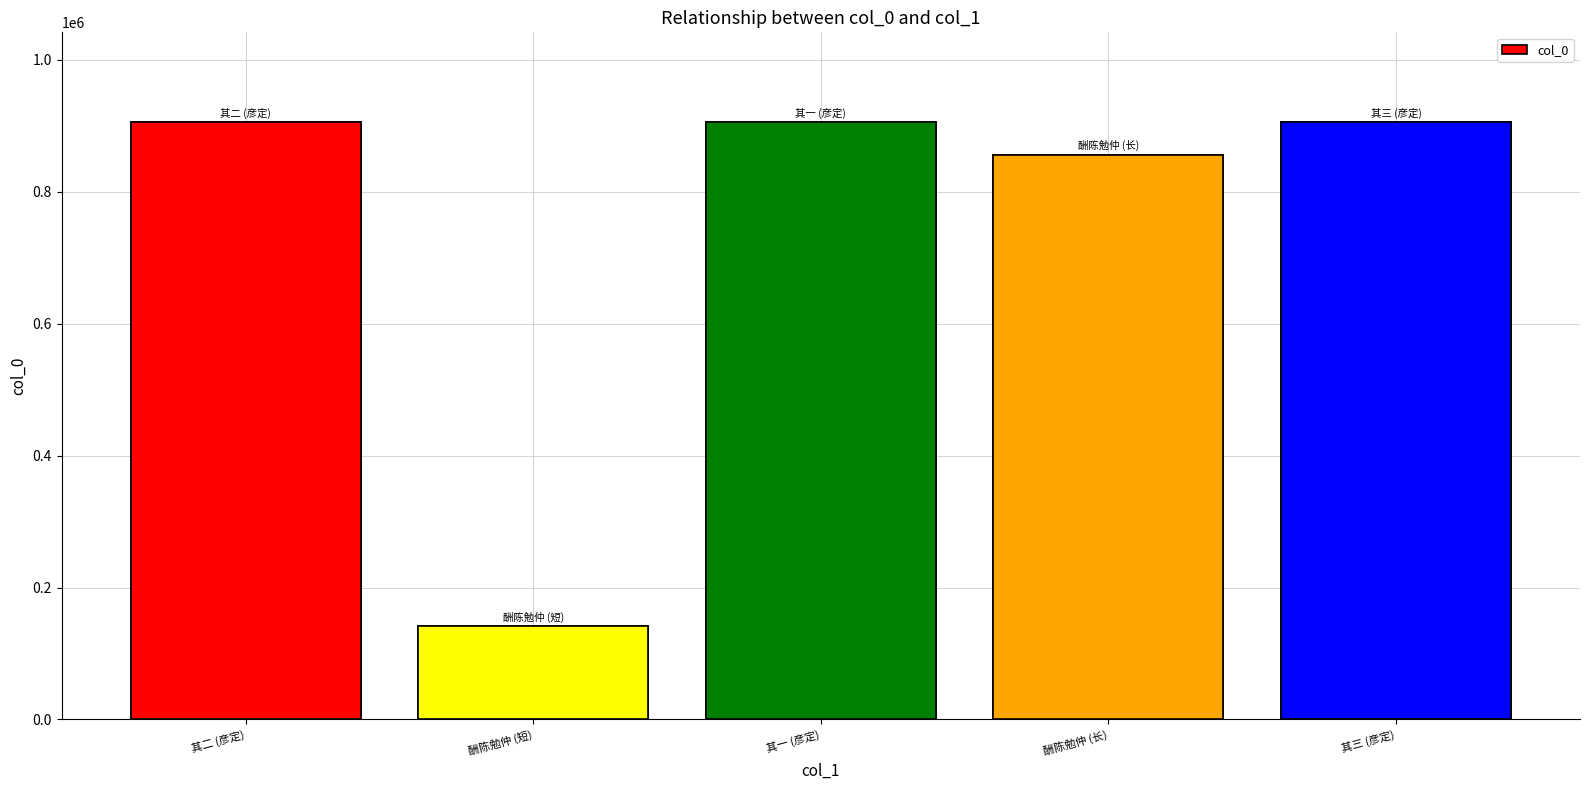

Reading left to right, what are all the values shown in this chart?

905875	141986	905877	856184	905876